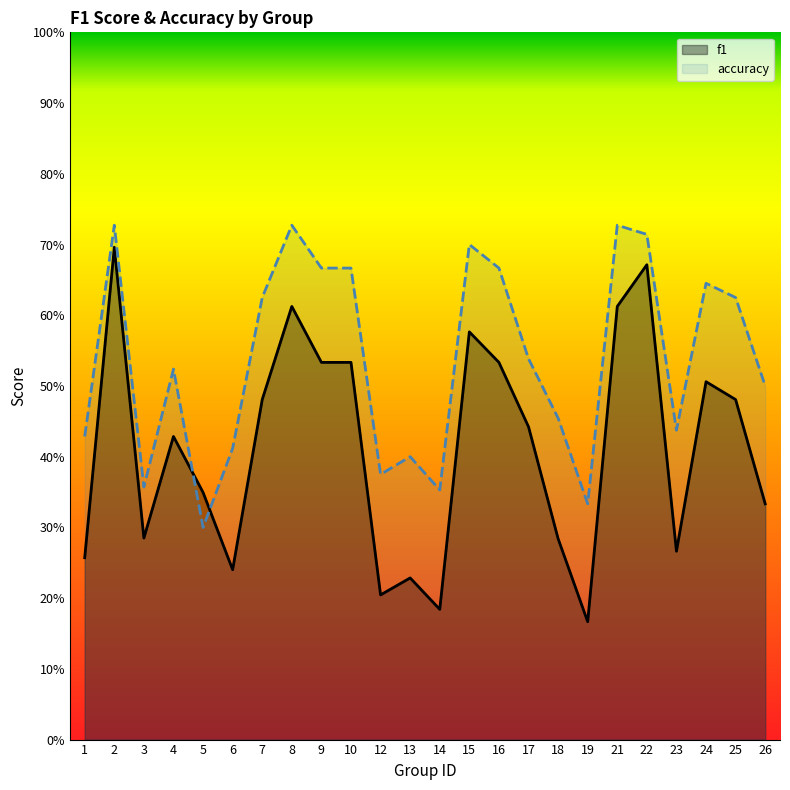

What is the sum of all accuracy values?

12.9